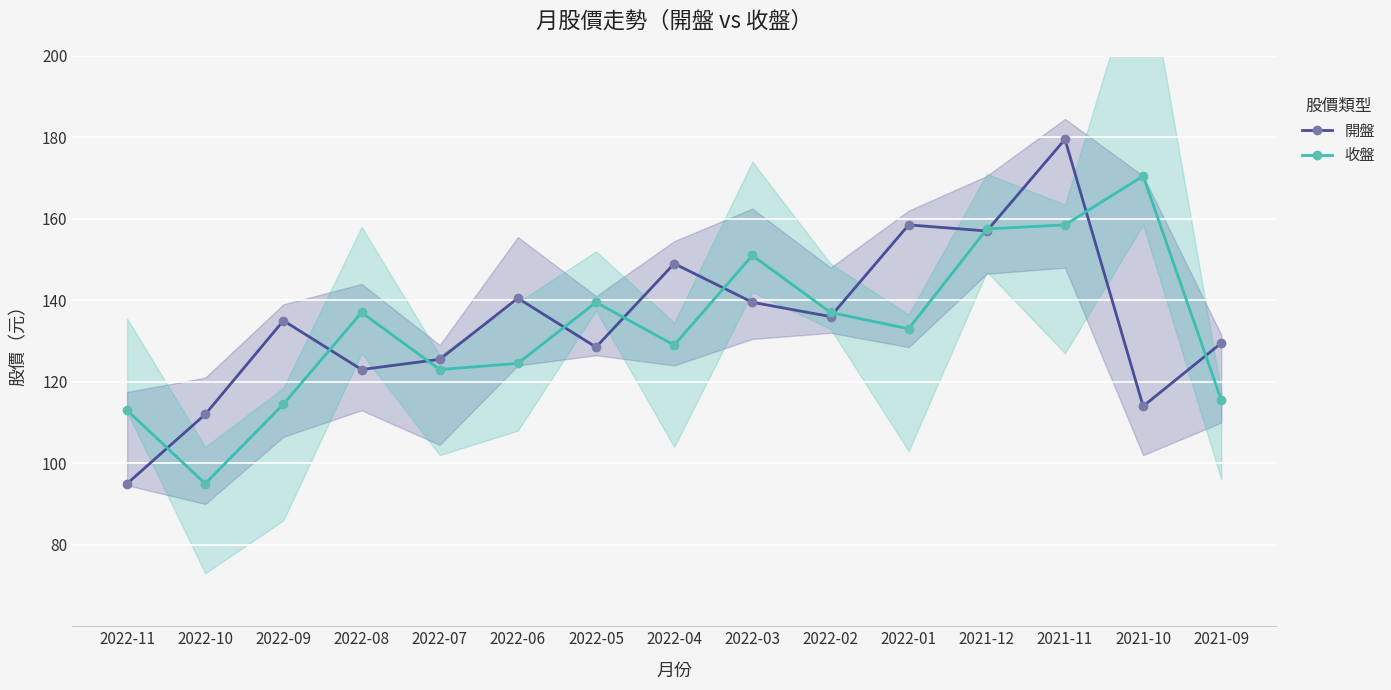

The value of 開盤 at 2022-11 is 151.8. True or false?

False